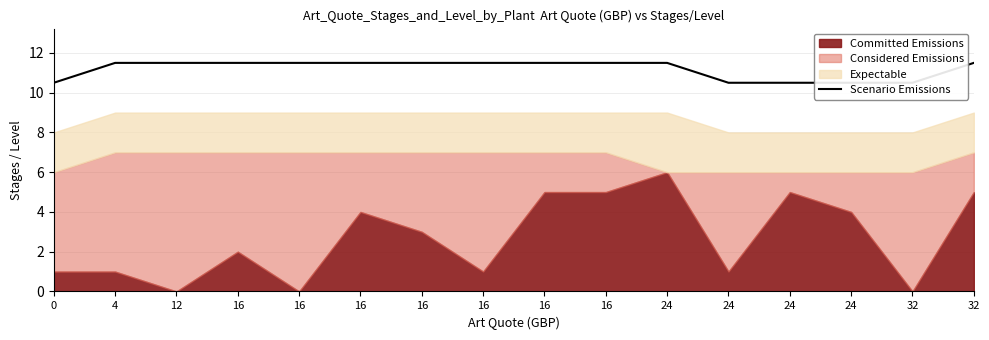

Between 4 and 16, which is larger?

4